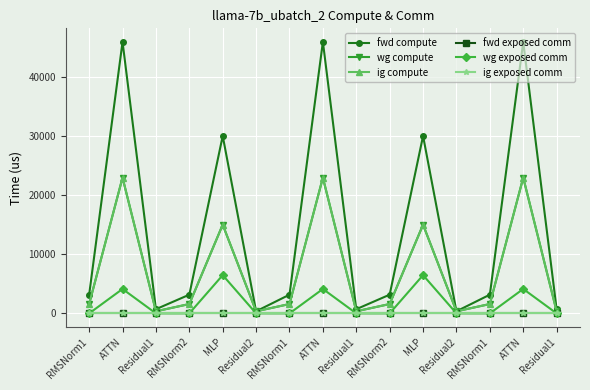

At which category is the sum across all series the highest?

ATTN